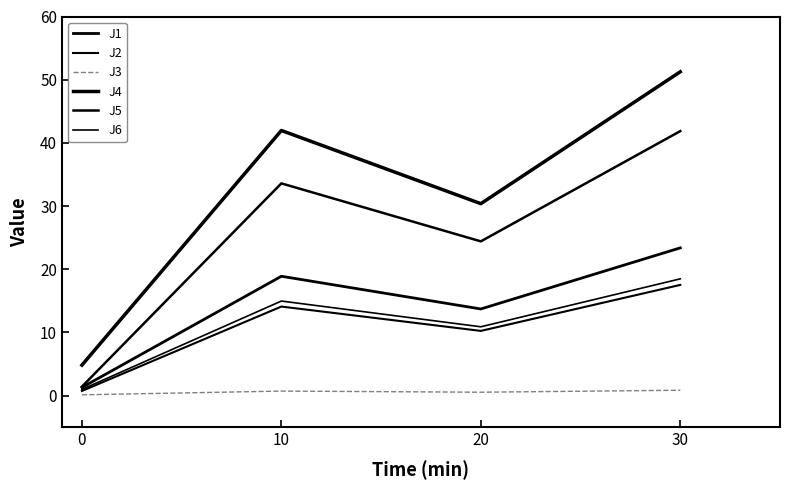

The value of J2 at 0 is 1.1. True or false?

False